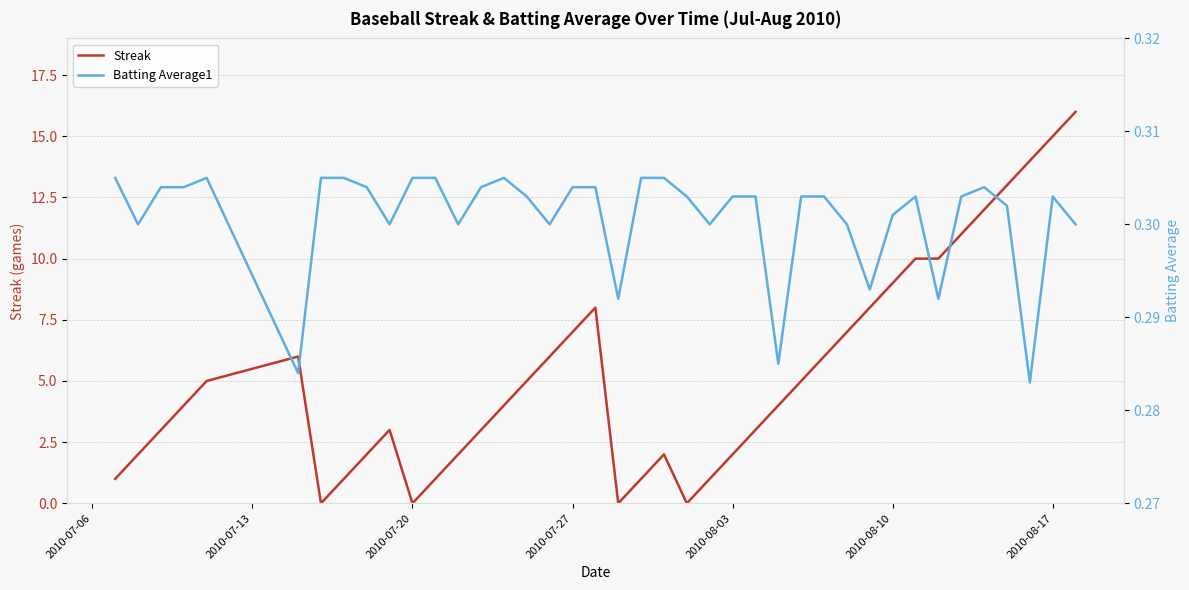

The value of Streak at 2010-08-03 is 2. True or false?

True